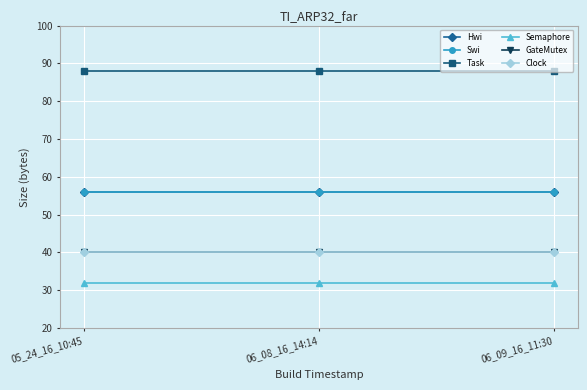

Between 06_09_16_11:30 and 05_24_16_10:45, which is larger?

06_09_16_11:30